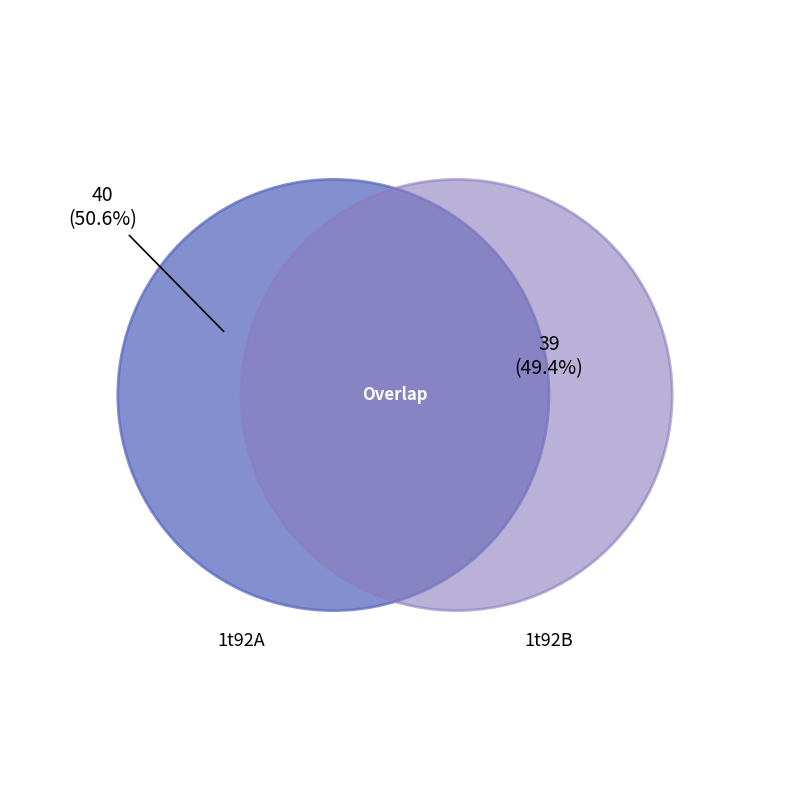

To the nearest percent, what percentage of the pie is 1t92A?

51%